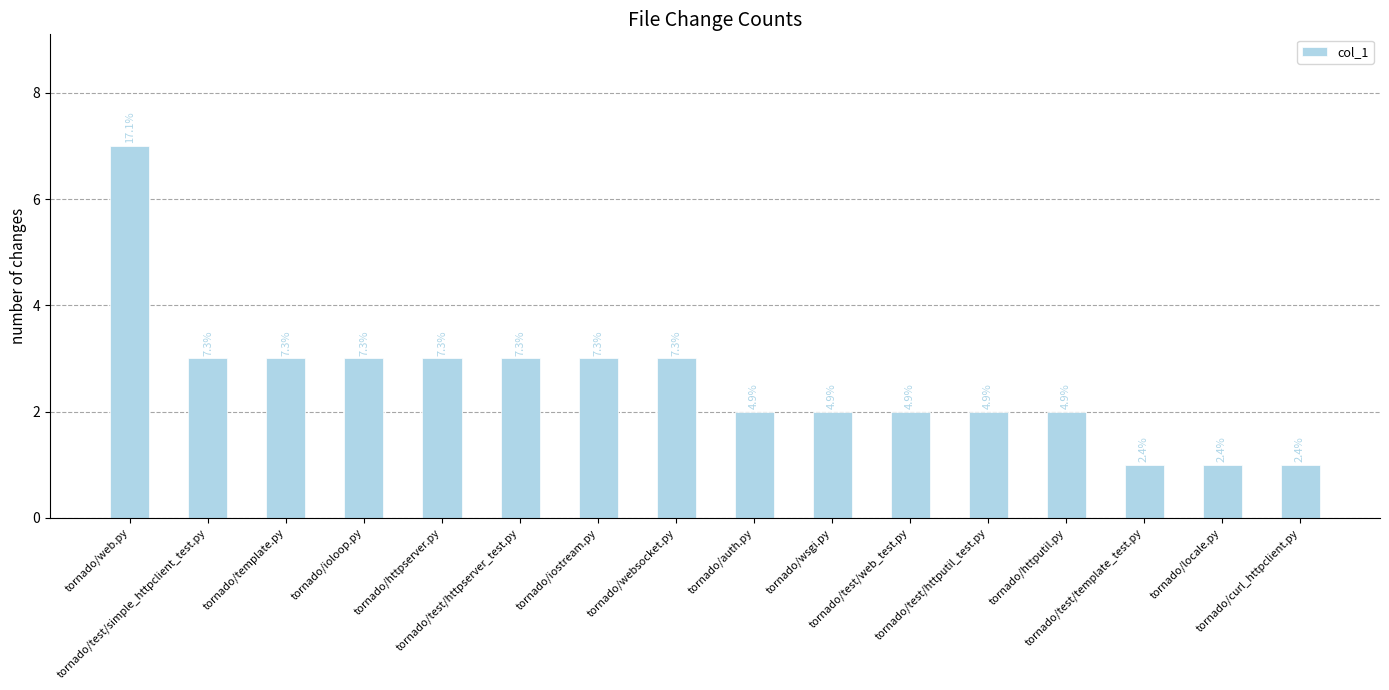

Does the chart contain any negative values?

No